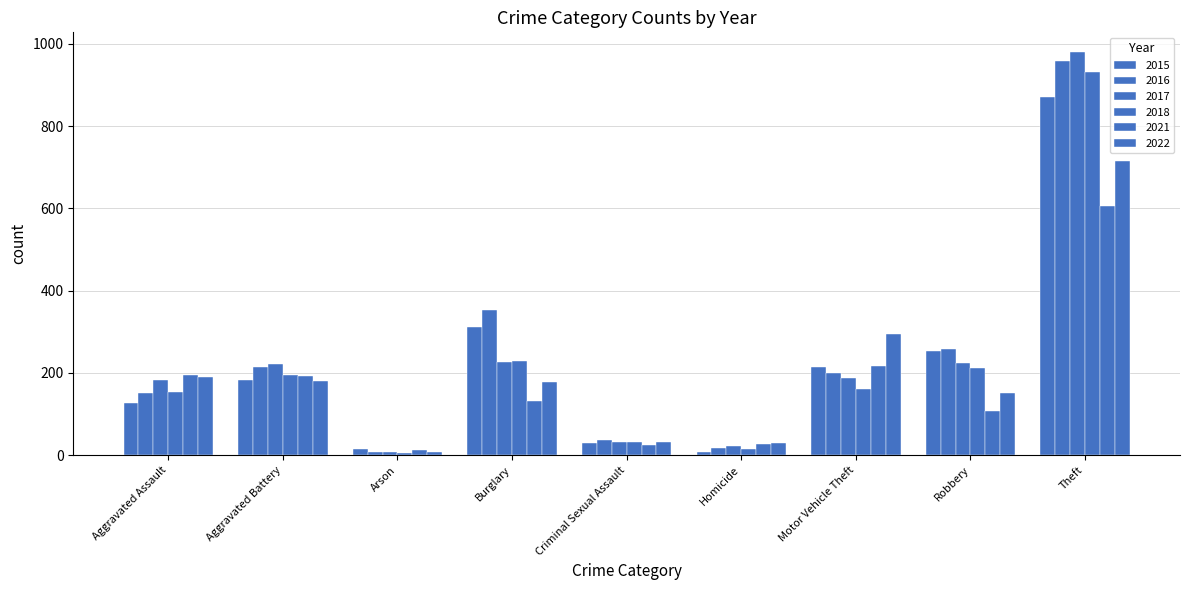

What is the difference between the 2022 values at Homicide and Robbery?

122